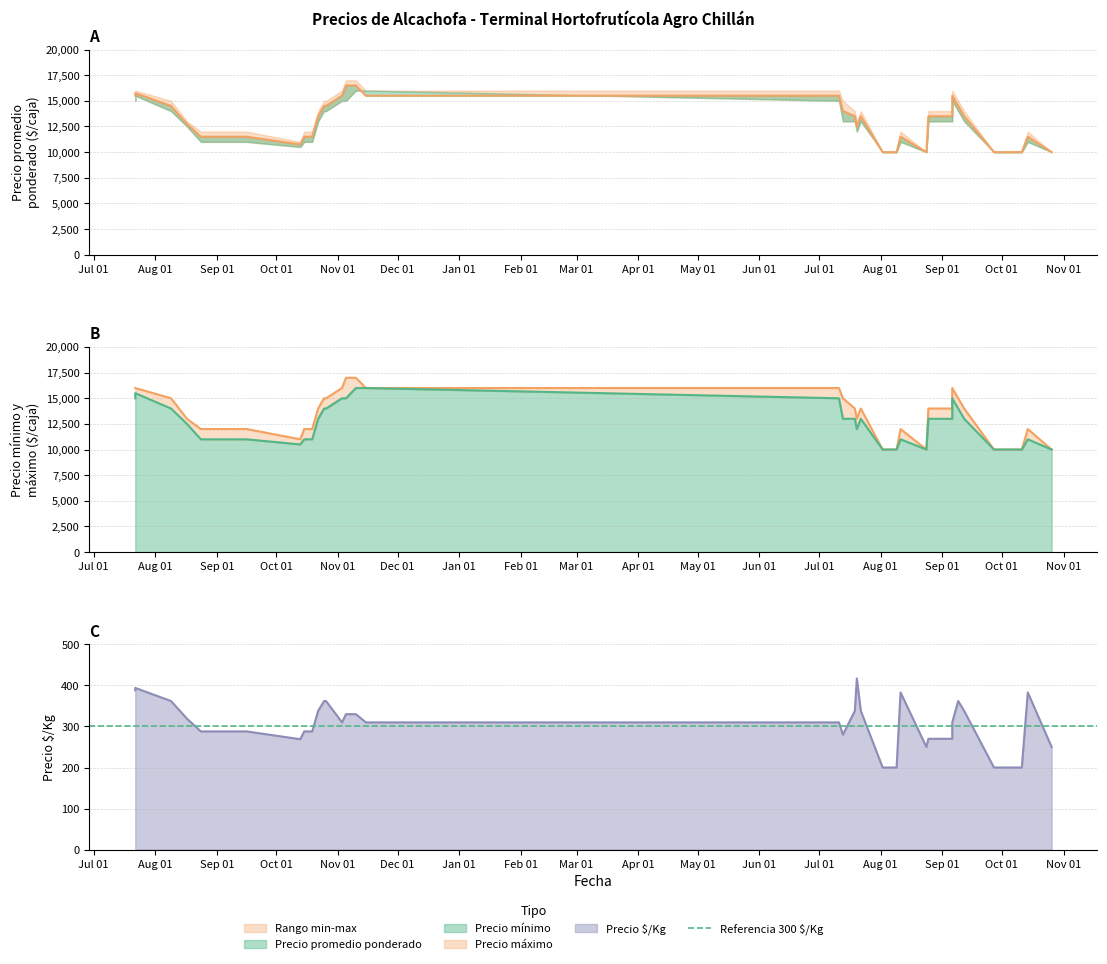

At which label does Precio promedio ponderado reach its peak?

Nov 01